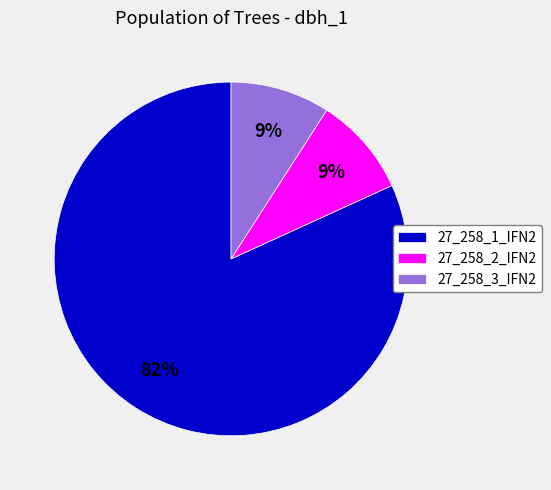

Which slice is the largest?

27_258_1_IFN2